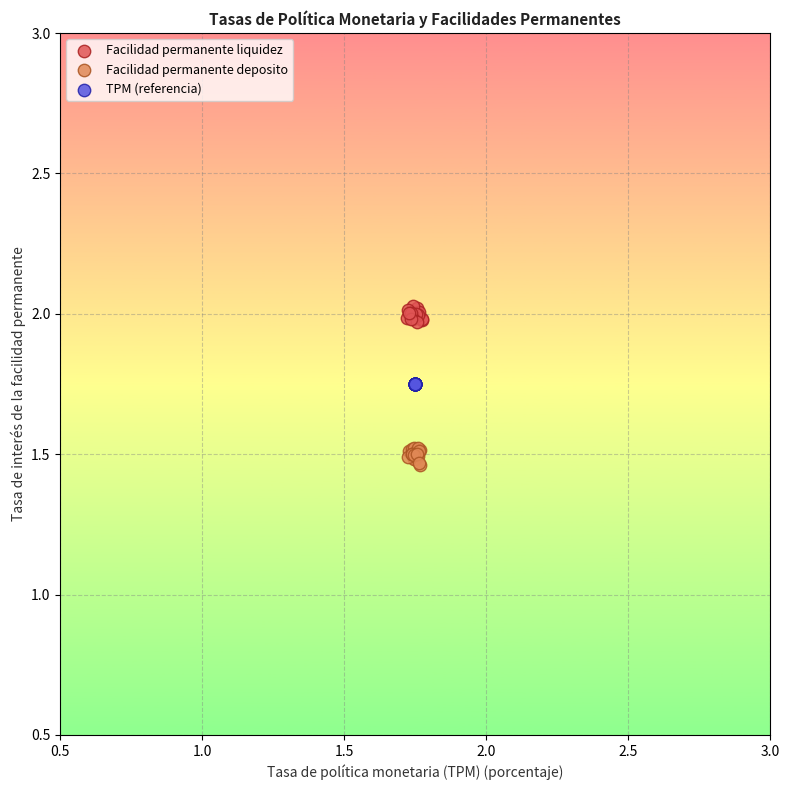

Which series contains the highest Y value?

Facilidad permanente liquidez